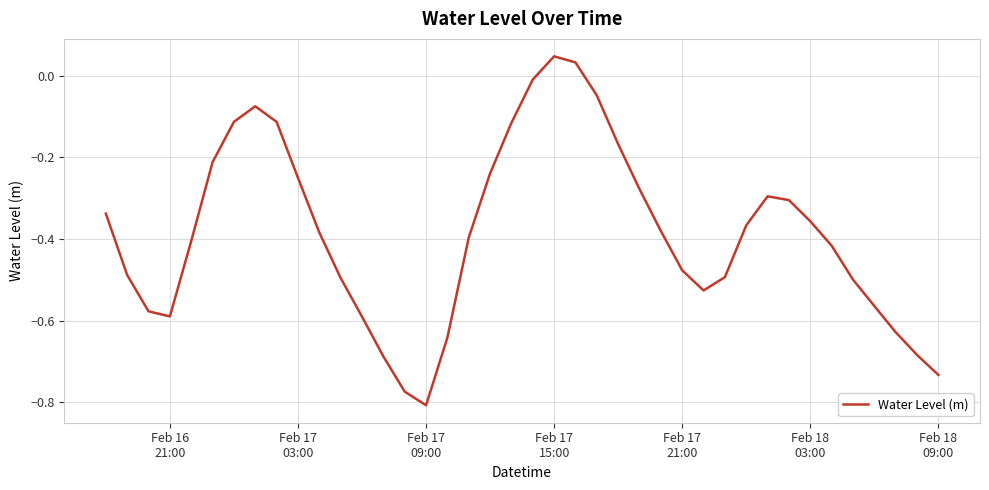

What is the difference between the maximum and minimum values?

0.9